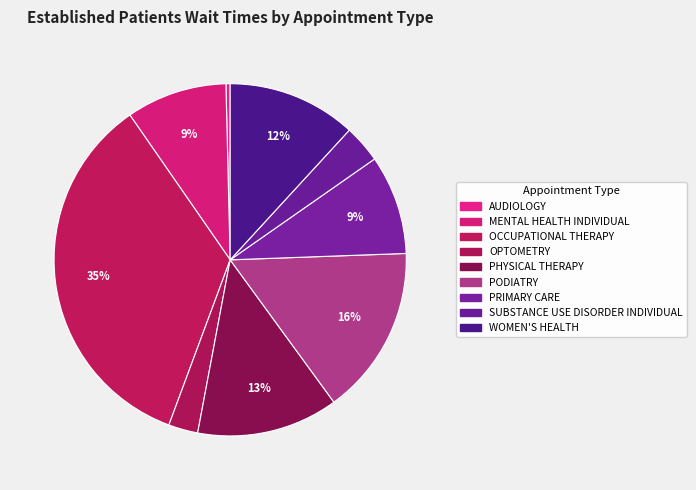

The OPTOMETRY slice represents 14% of the pie. True or false?

False